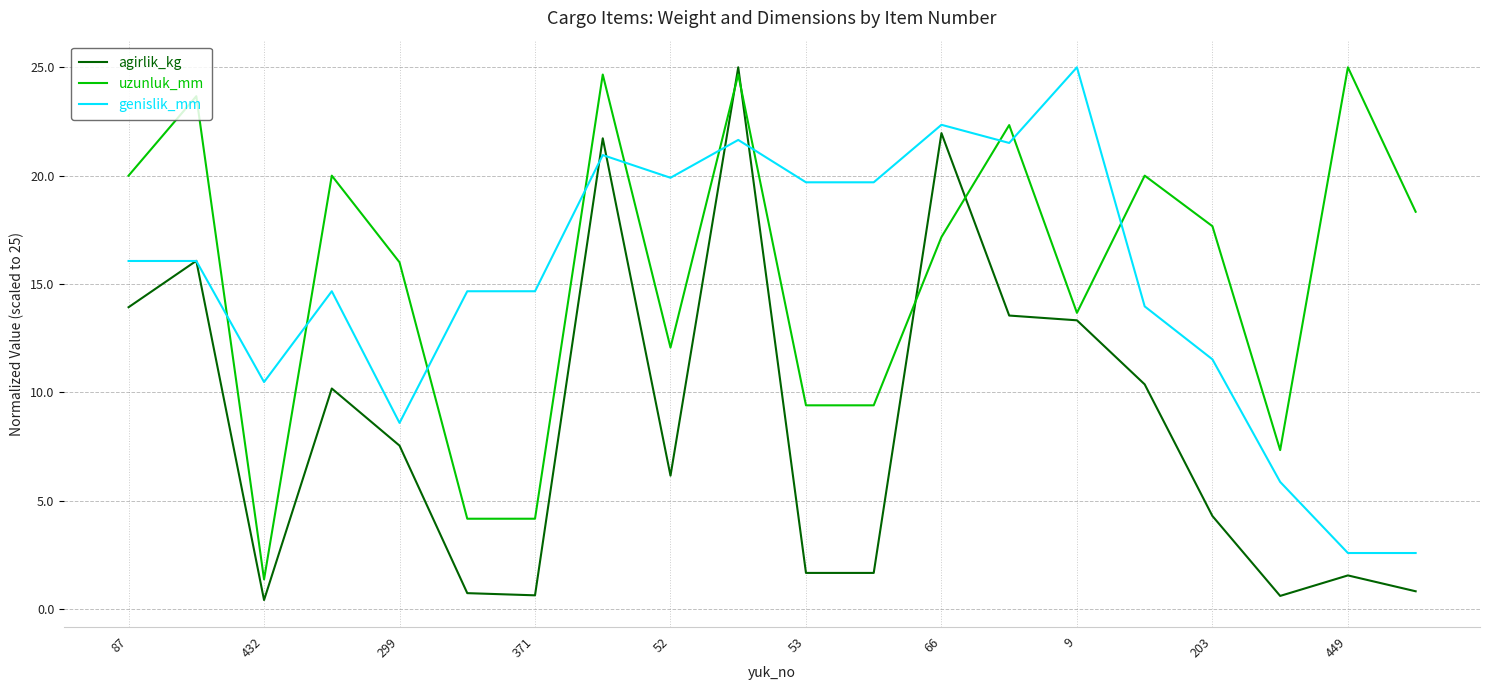

Which series ends up on top after the final intersection of uzunluk_mm and genislik_mm?

uzunluk_mm